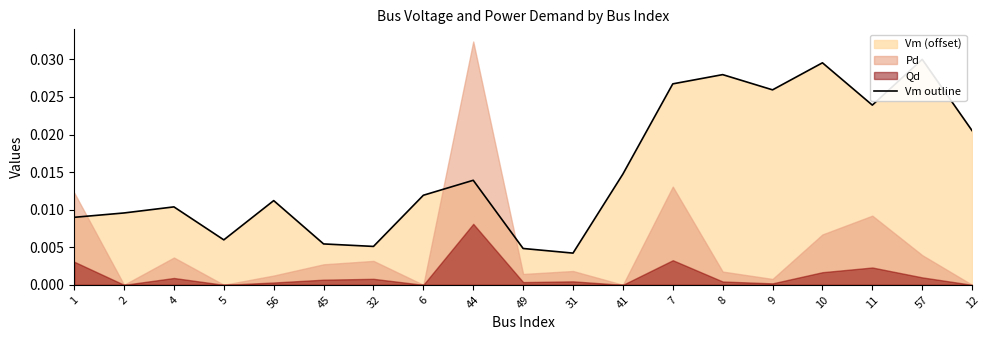

Where is the data nearest to the value 0?

31